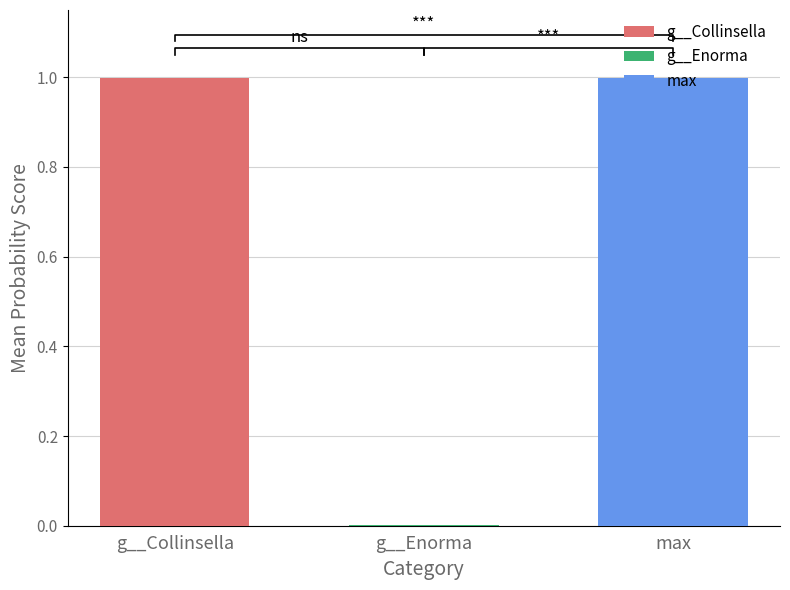

How many series are shown in this chart?

3